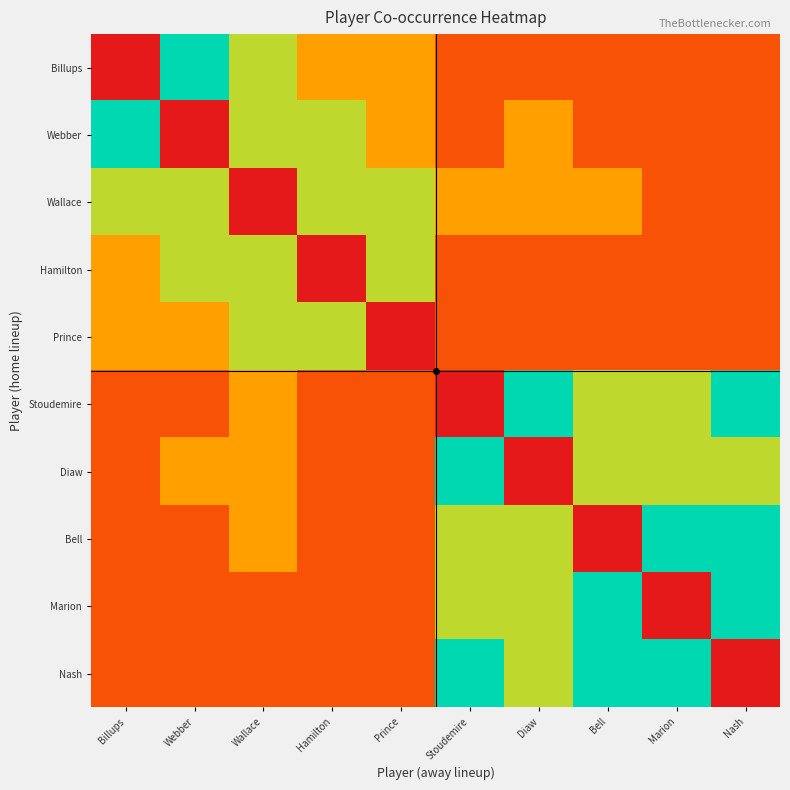

At how many categories does at least one series exceed 0?

10